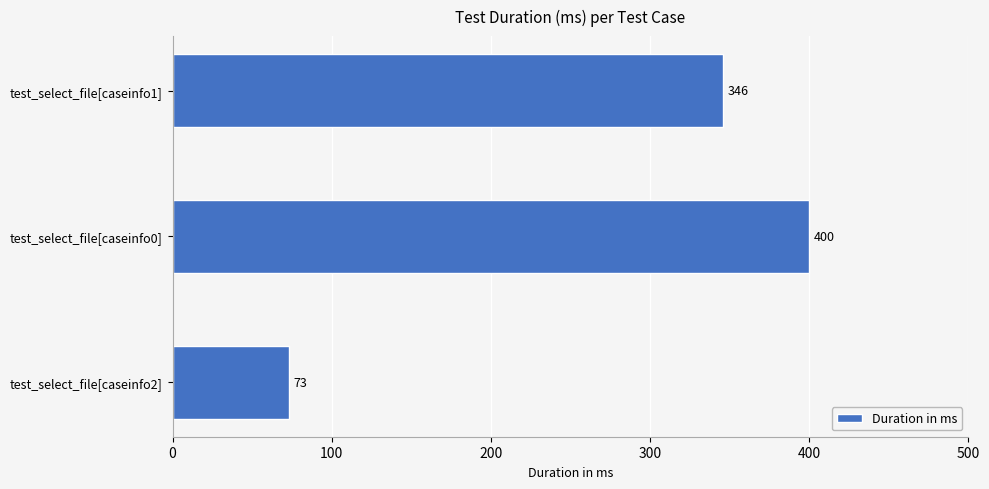

Is it true that the value at test_select_file[caseinfo1] is 346?

True